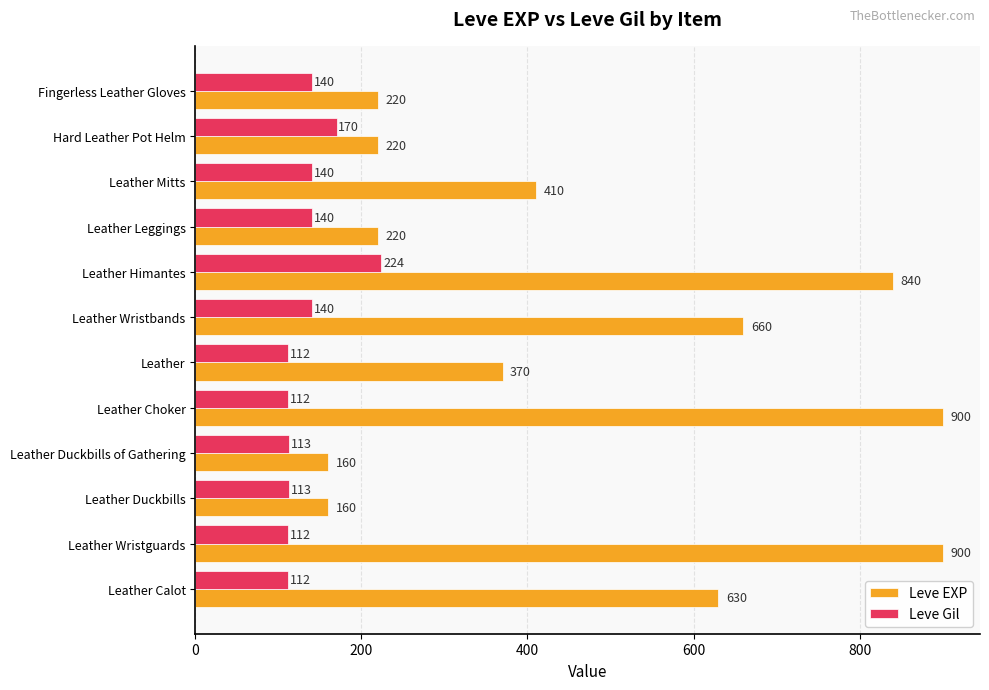

Where is Leve Gil nearest to the value 168?

Hard Leather Pot Helm